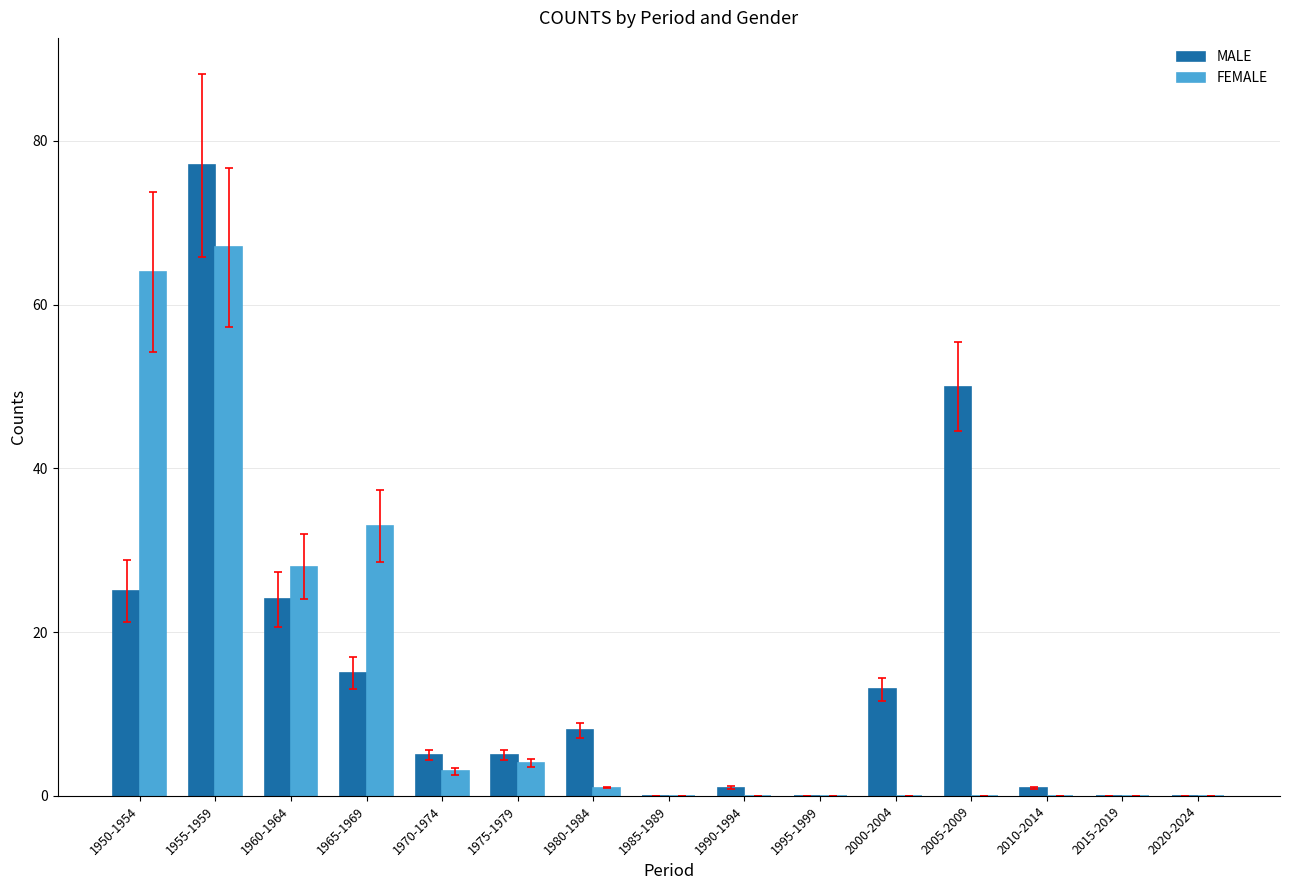

Where is MALE nearest to the value 38?

2005-2009